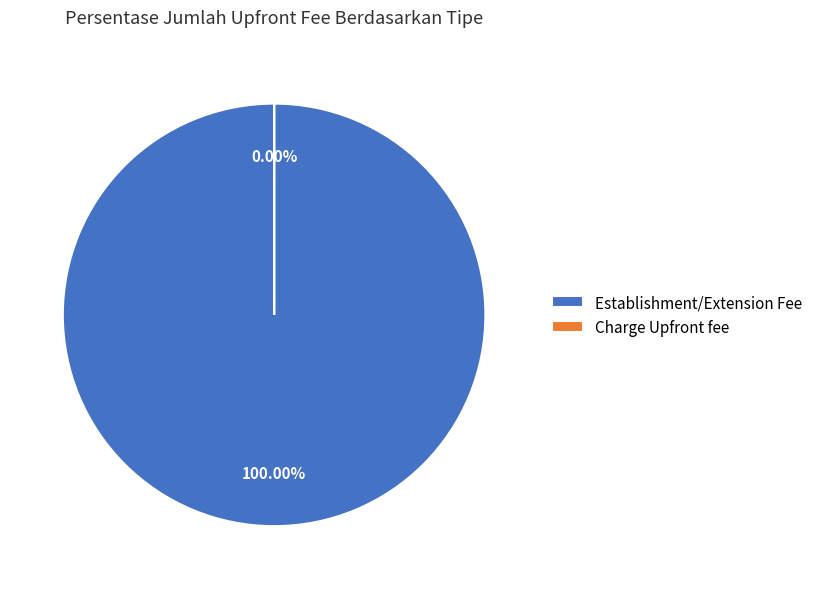

How many slices are in this pie chart?

2